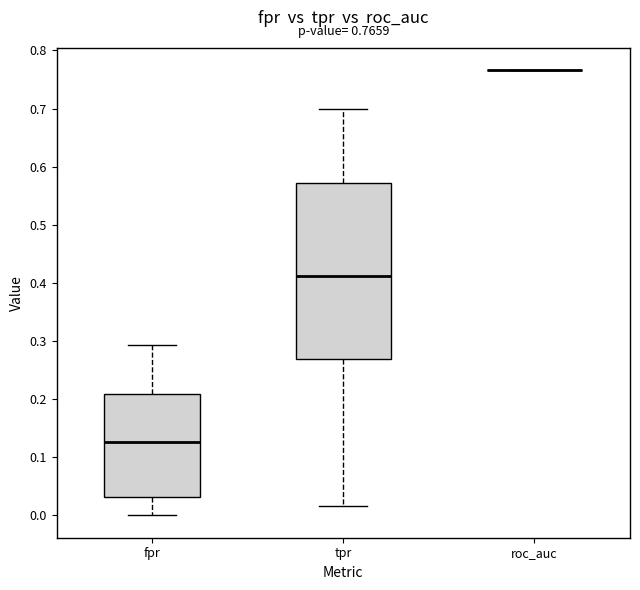

Which box is the tallest, from its lower edge to its upper edge?

tpr